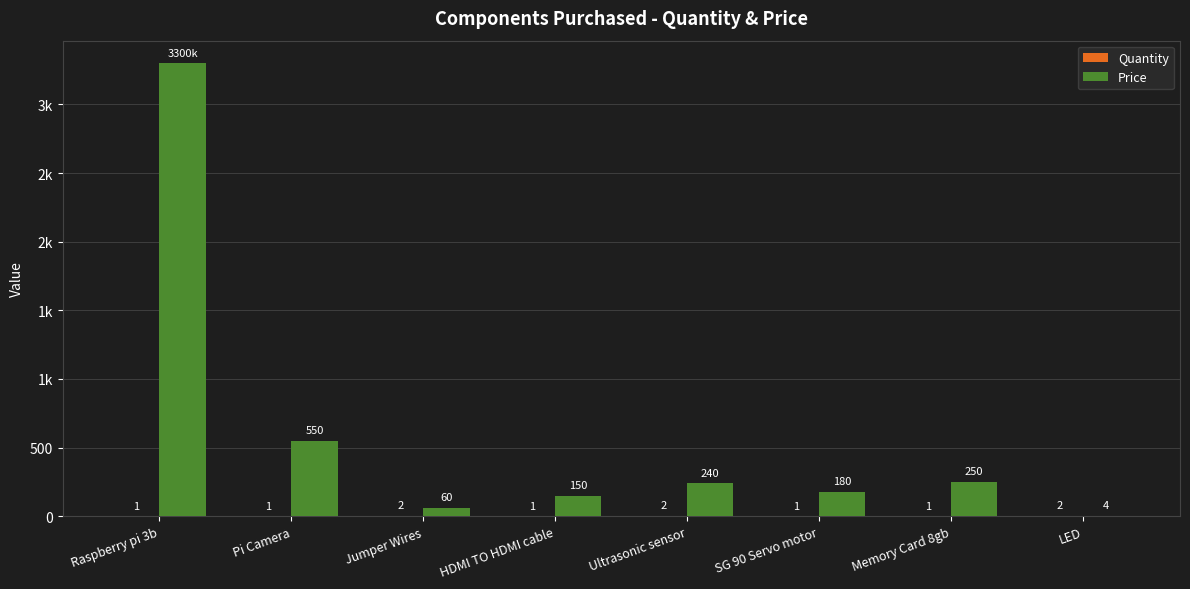

Reading right to left, what are all the values shown in this chart?

Quantity: 2	1	1	2	1	2	1	1
Price: 4	250	180	240	150	60	550	3300